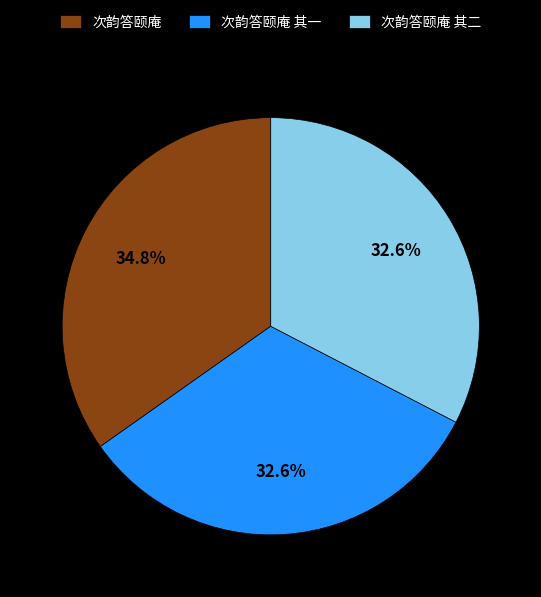

To the nearest percent, what portion does 次韵答颐庵 represent?

35%